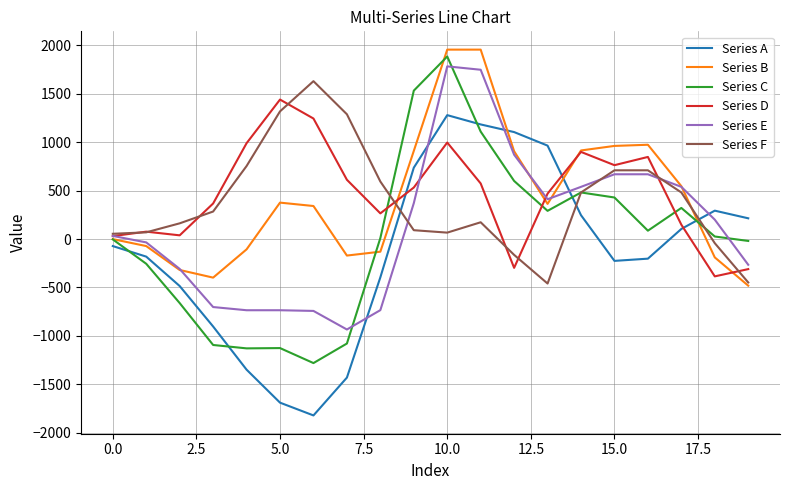

What is the difference between the second highest and second lowest values in the Series F series?

1768